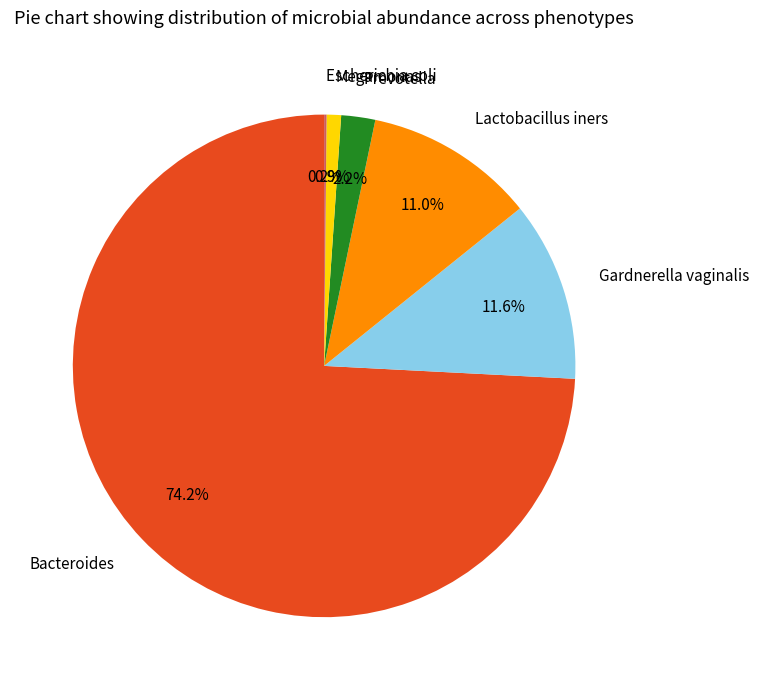

To the nearest percent, what is the average slice percentage?

17%